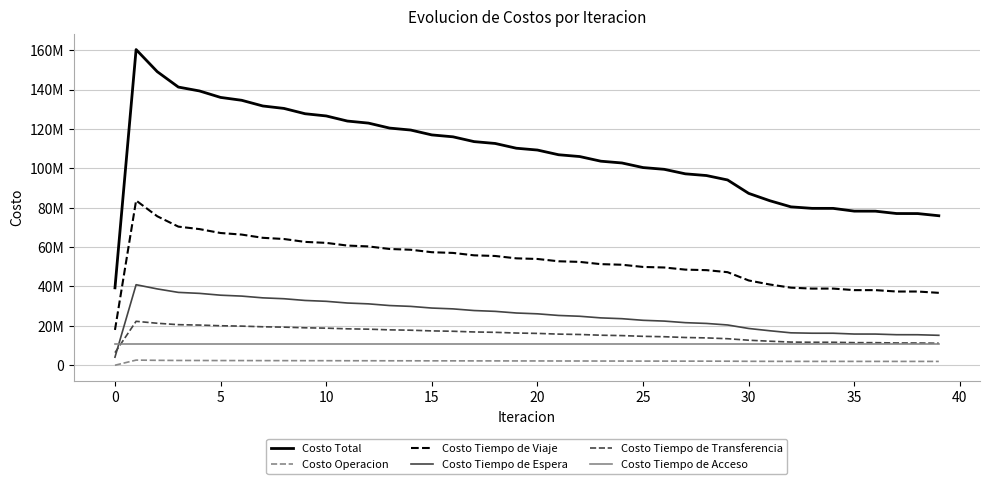

True or false: Costo Tiempo de Viaje and Costo Tiempo de Espera intersect in this chart.

False